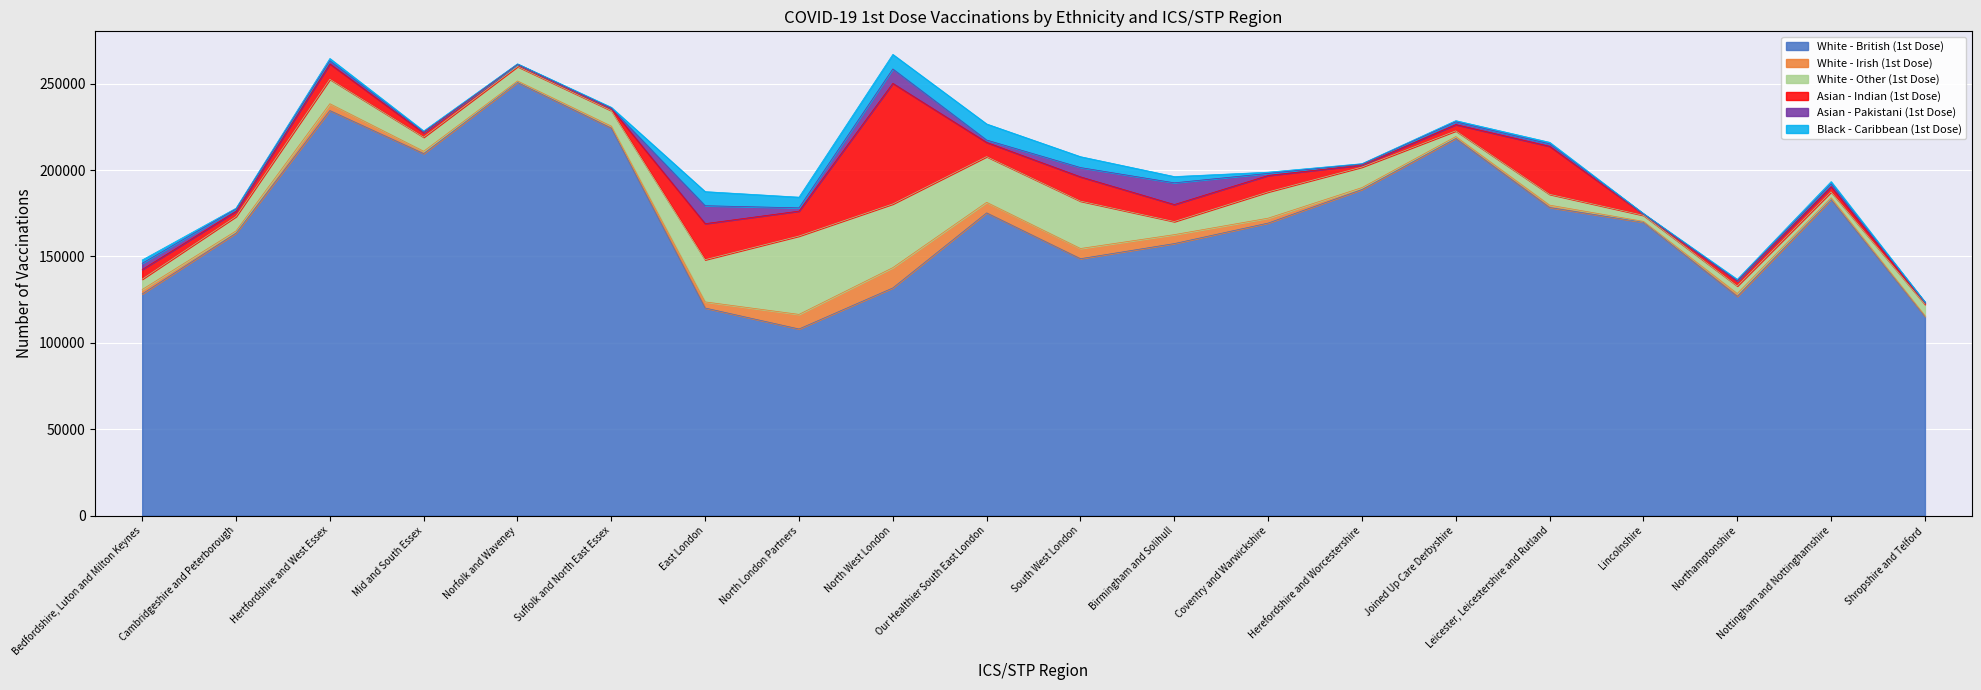

How many data points in Asian - Indian (1st Dose) are above 5595?

9